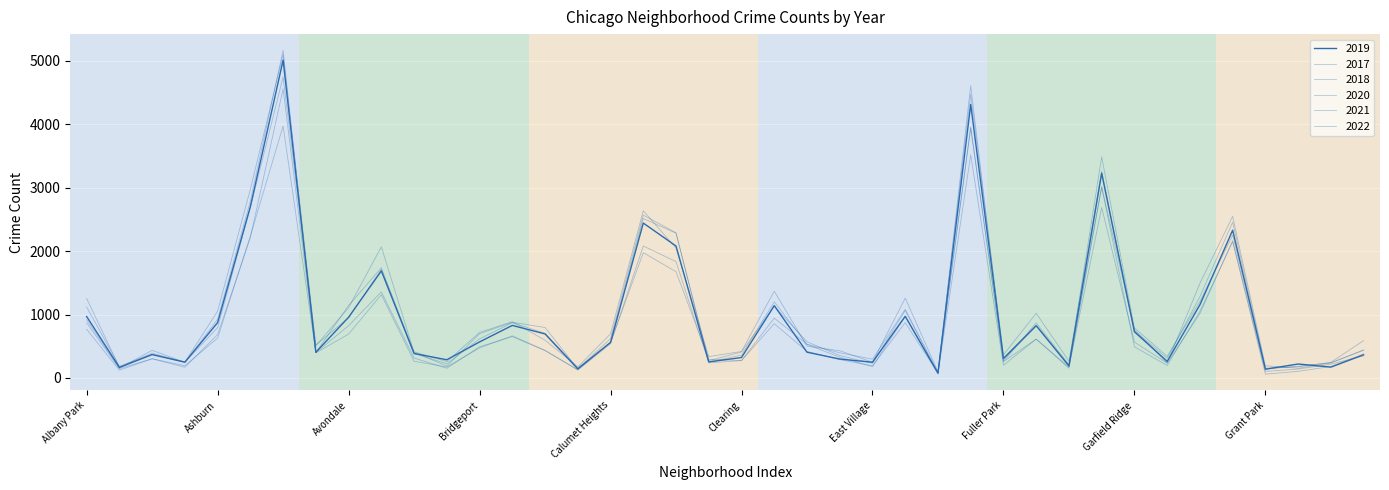

Does the chart have visible grid lines?

Yes